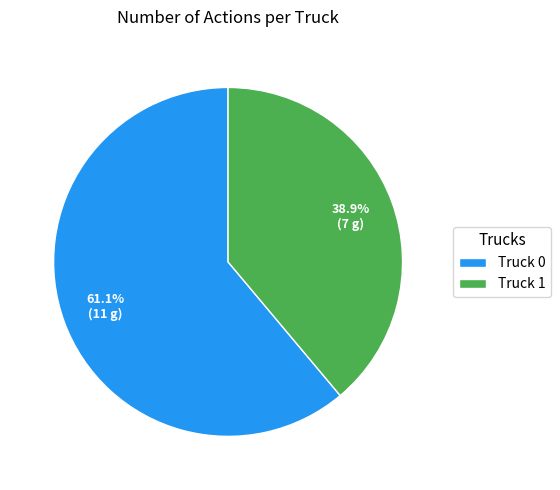

Do Truck 0 and Truck 1 together represent more than half of the pie?

Yes